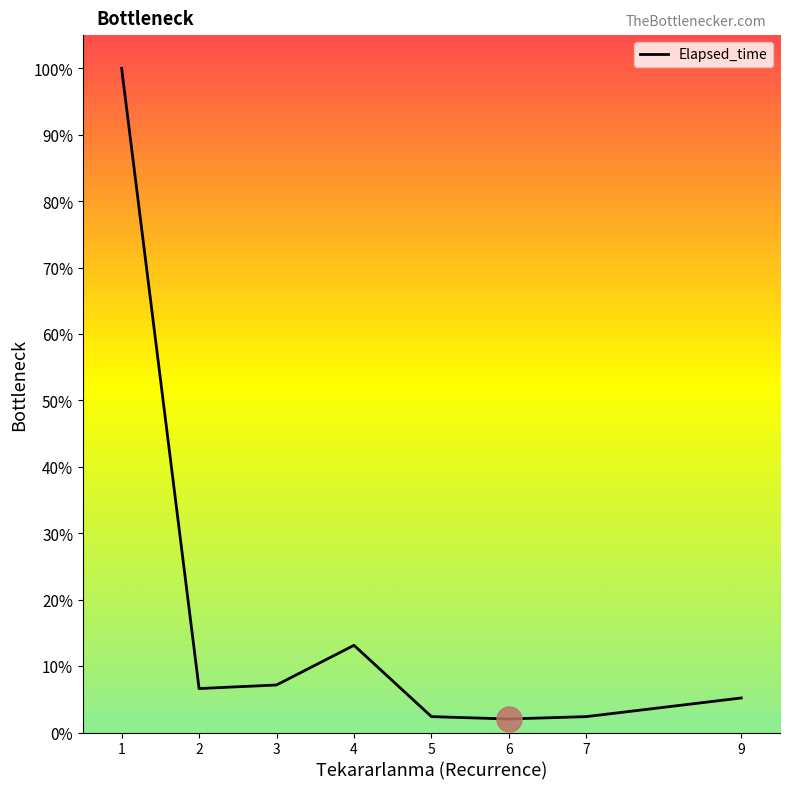

True or false: the data has more than 0 interior local peaks.

True